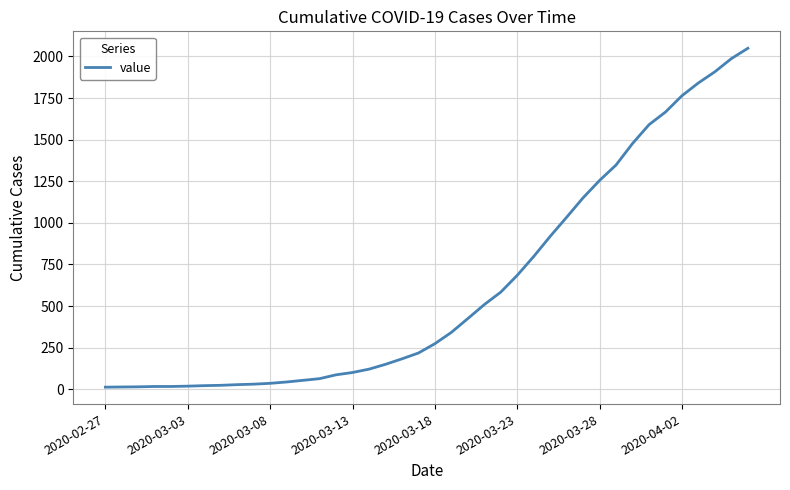

What is the sum of all values?

24864